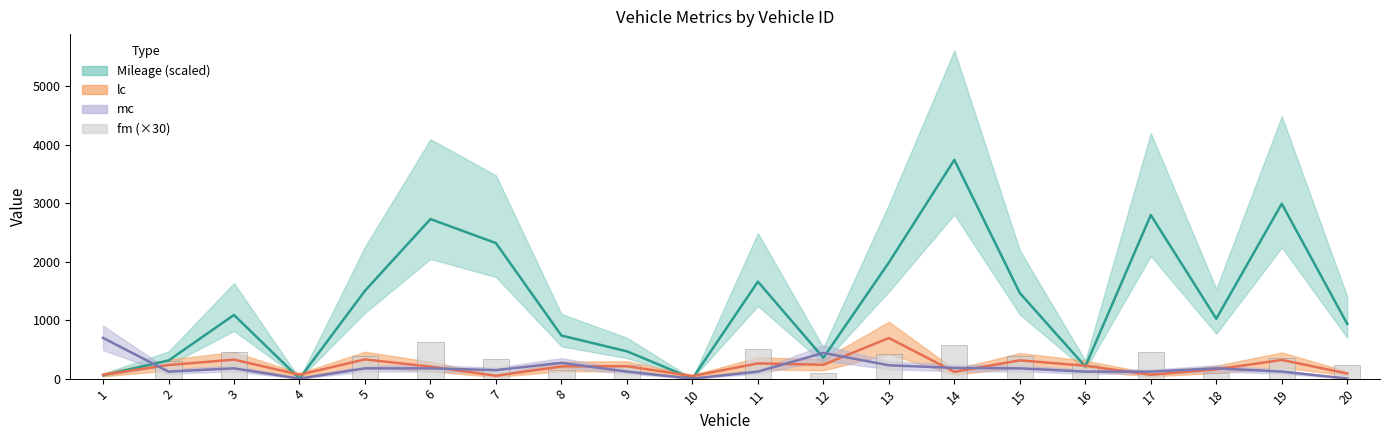

At which label is the value closest to 315?

2